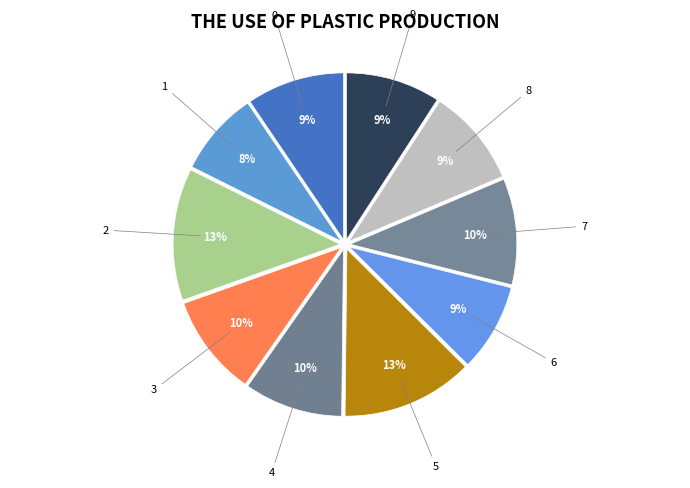

Is the sum of 7 and 2 greater than half?

No